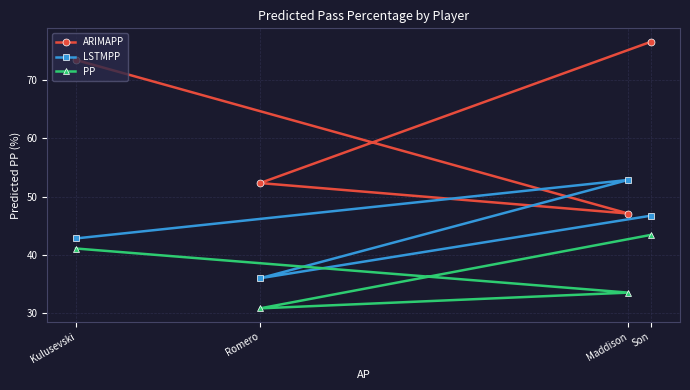

At which label does PP reach its minimum?

Romero